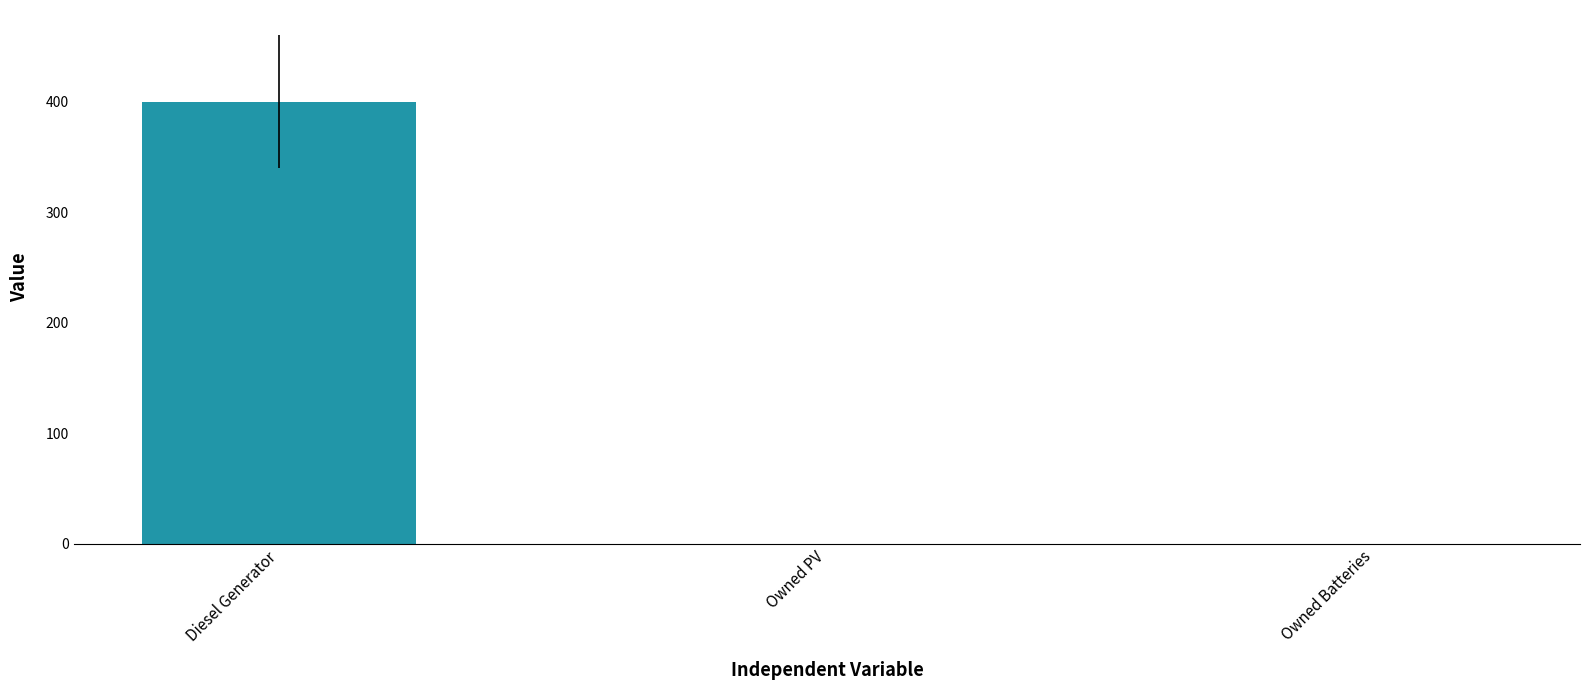

What is the average value?

133